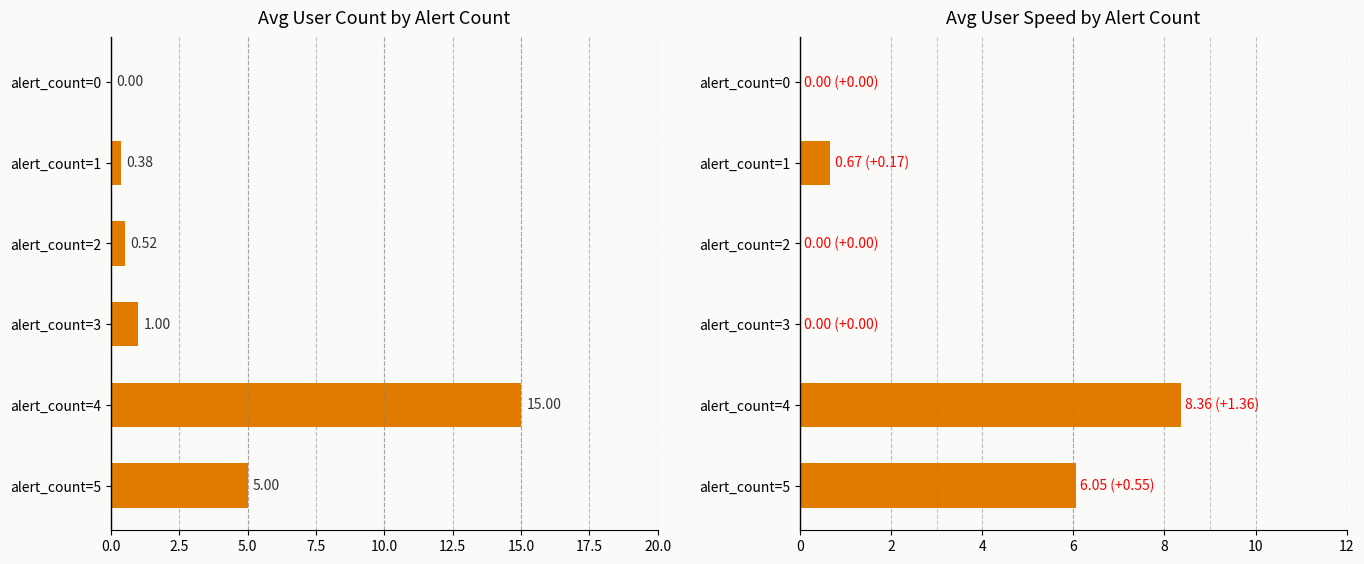

Reading right to left, what are all the values shown in this chart?

avg user count: 5.0	15.0	1.0	0.5	0.4	0.0
avg user speed: 6.0	8.4	0.0	0.0	0.7	0.0